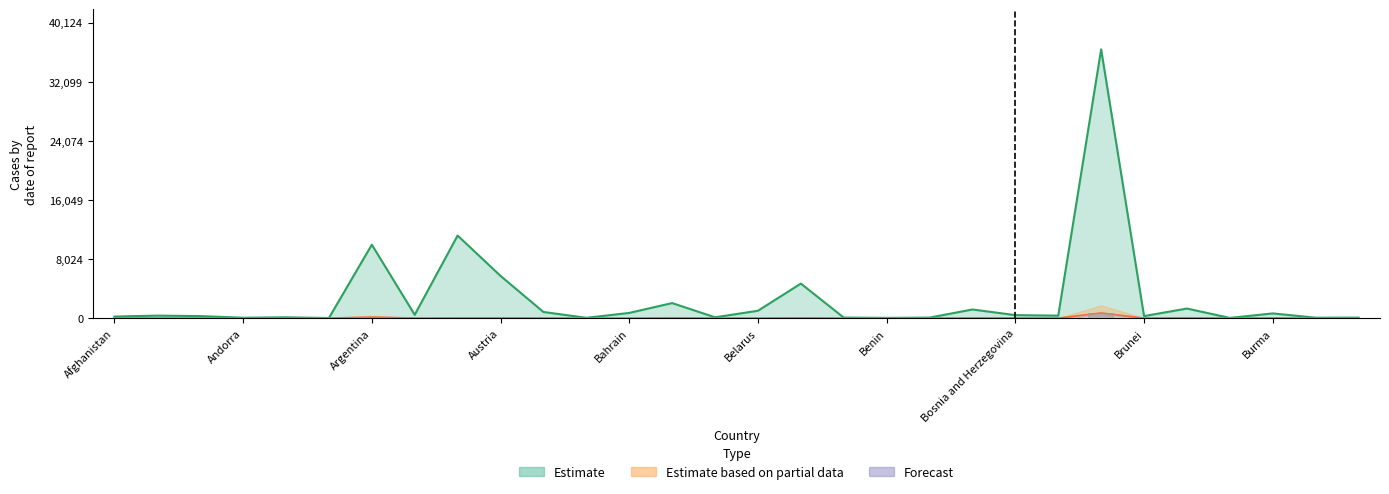

True or false: Deaths has a value of 0.9 at Barbados.

False